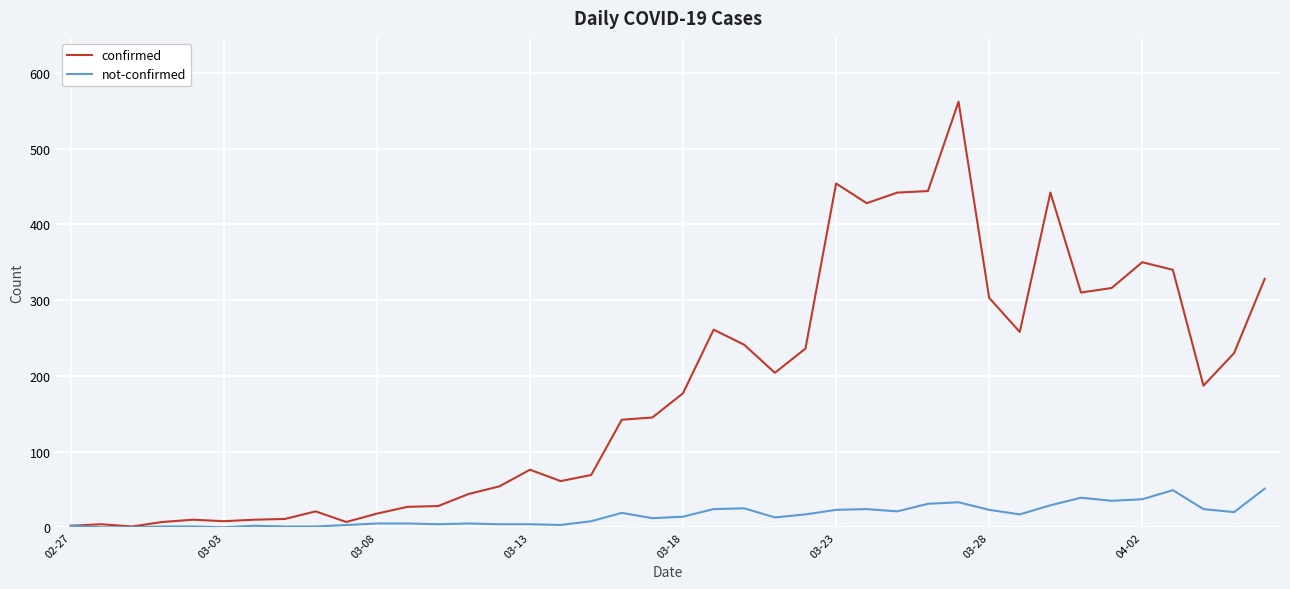

What are all the series names shown in the legend?

confirmed, not-confirmed